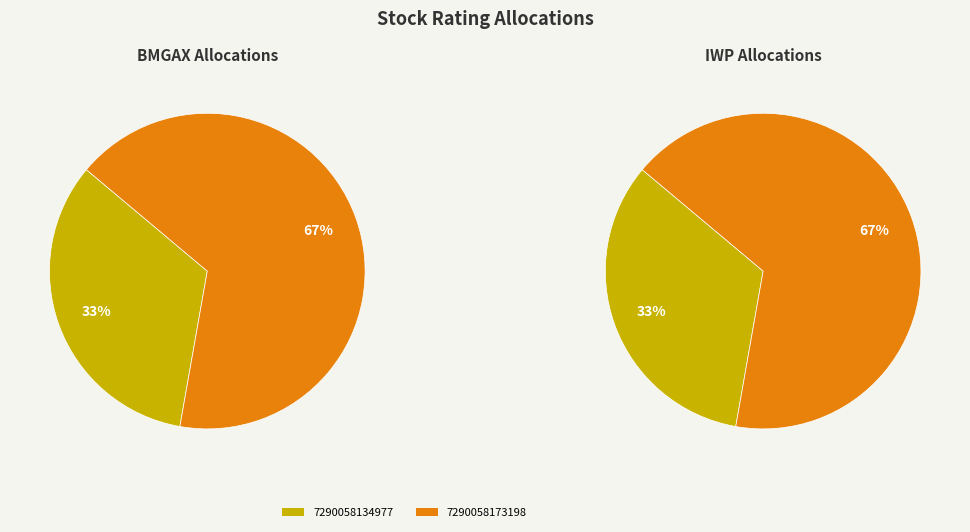

Which category accounts for the majority?

7290058173198